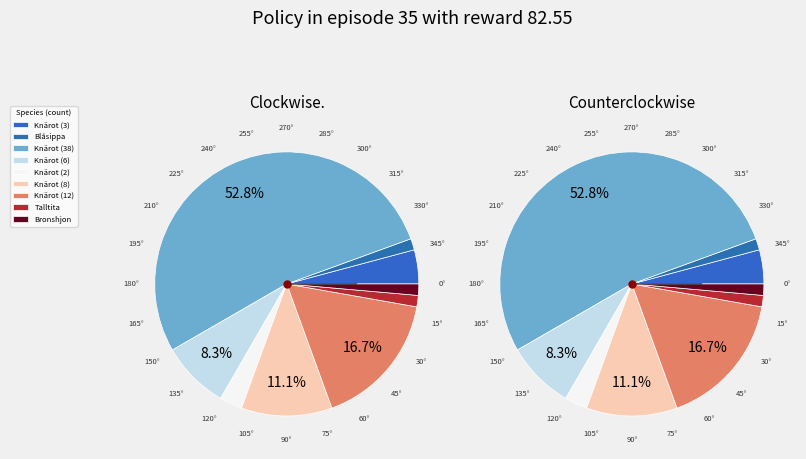

Combined, do Blåsippa and Knärot (6) account for over 50%?

No